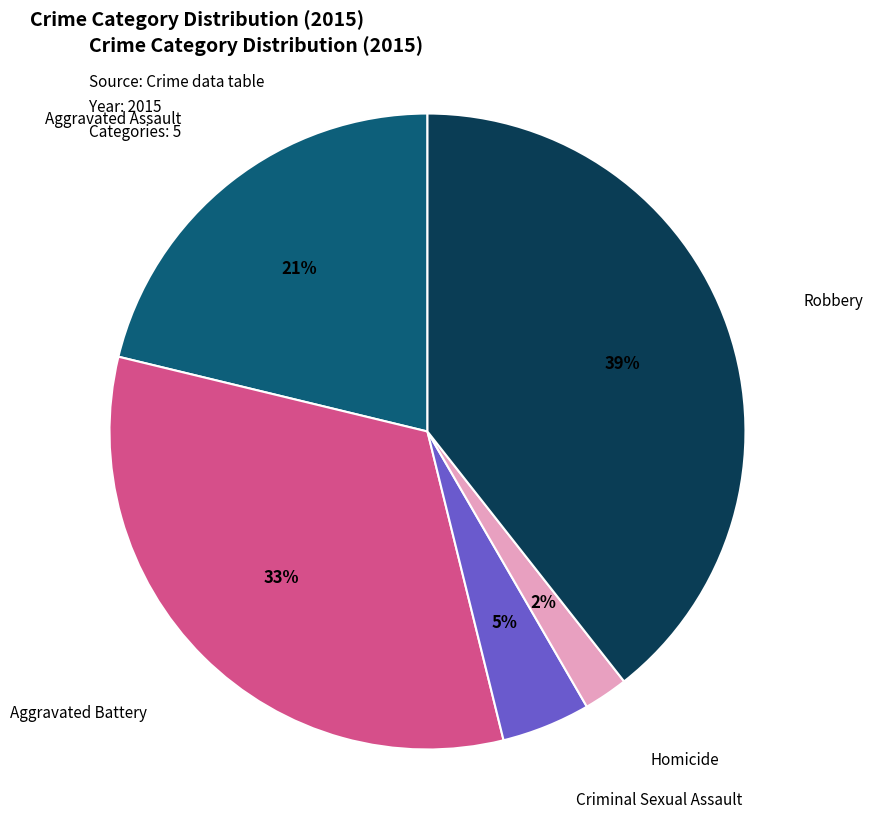

Does any single category account for the majority?

No